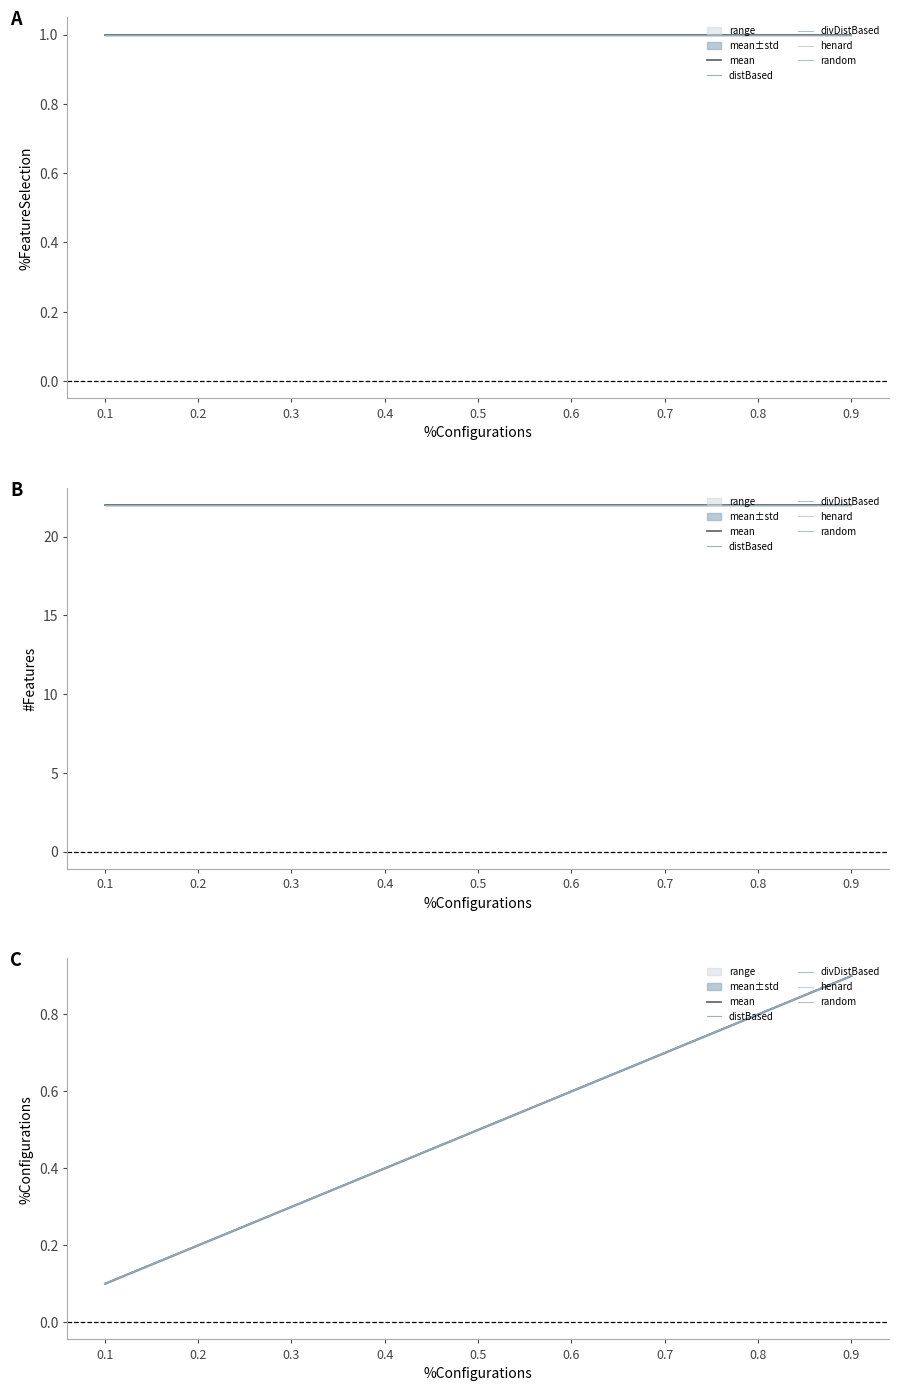

What is the minimum value shown in the chart?

0.1